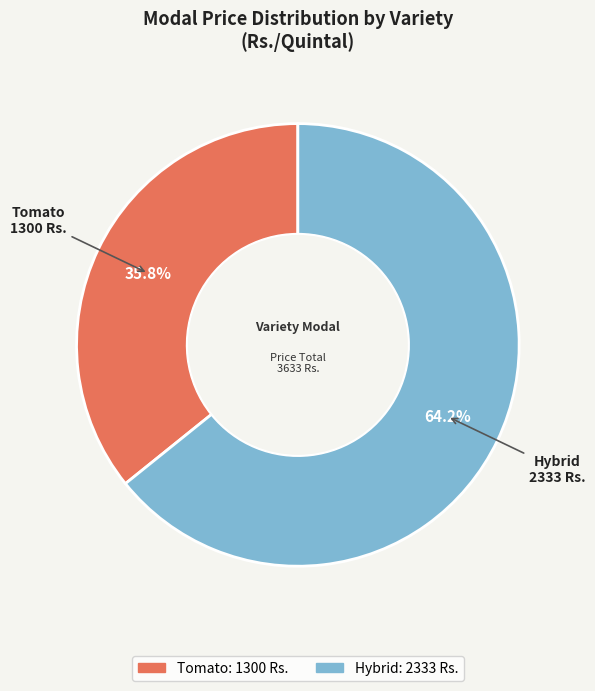

Is there a majority slice in this chart?

Yes